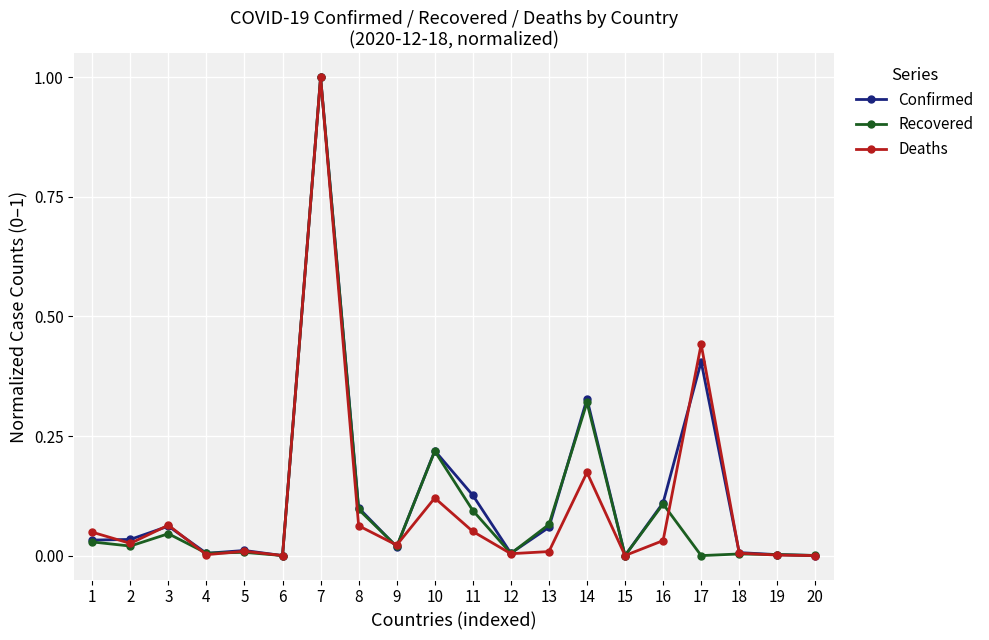

Which series changed the most between 6 and 8?

Confirmed